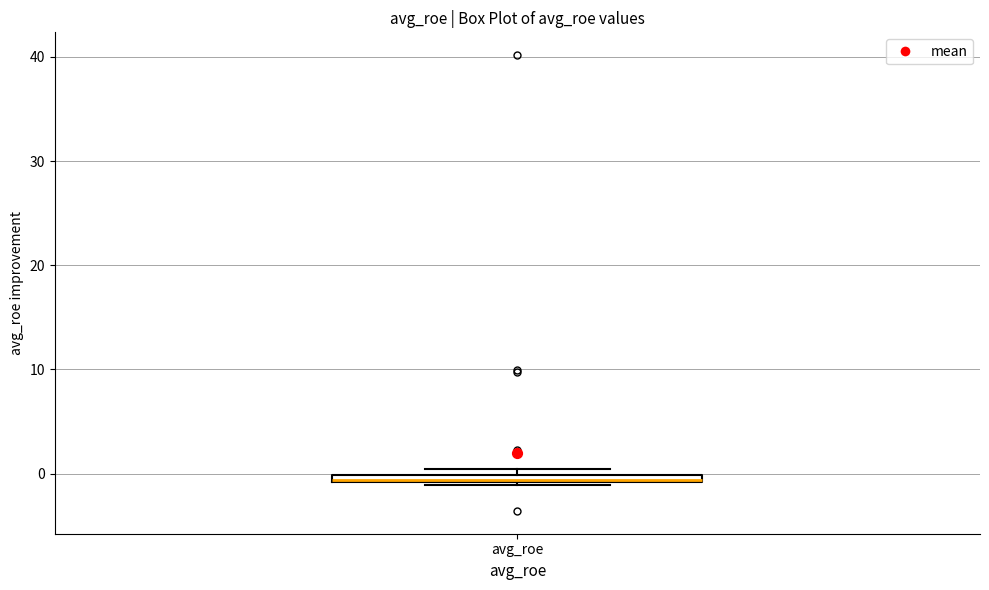

Where is the lower edge of the box for avg_roe on the y-axis? The values are not printed on the chart, so give them approximately, as read against the axis.

-1